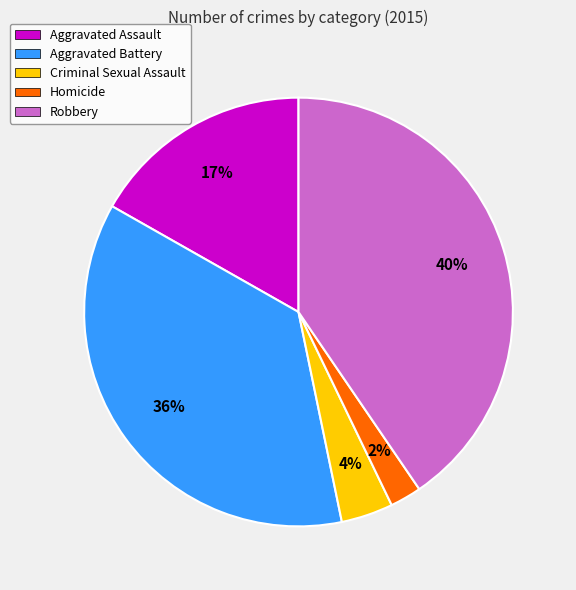

What percentage is the Homicide slice, to the nearest percent?

2%